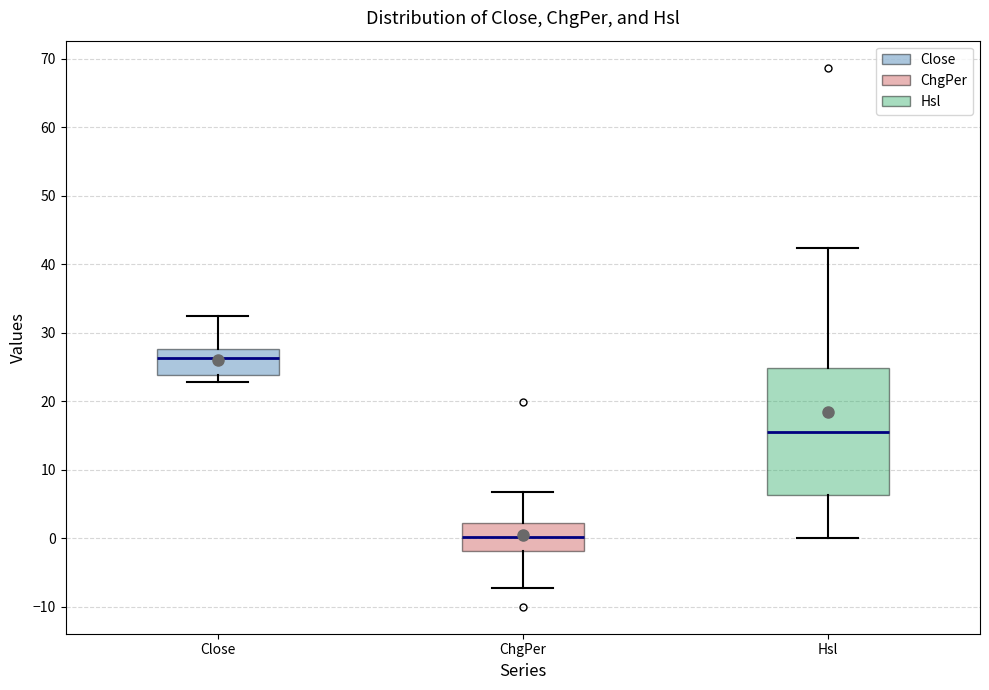

Reading left to right, transcribe this box plot: for each box, give where its median line is, the range the box spans, and where its two whiskers end, as read against the y-axis. The values are not printed on the chart, so give them approximately, as read against the axis.

Close: median 26, box 24 to 28, whiskers 23 to 33
ChgPer: median 0, box -2 to 2, whiskers -7 to 7
Hsl: median 15, box 6 to 25, whiskers 0 to 42